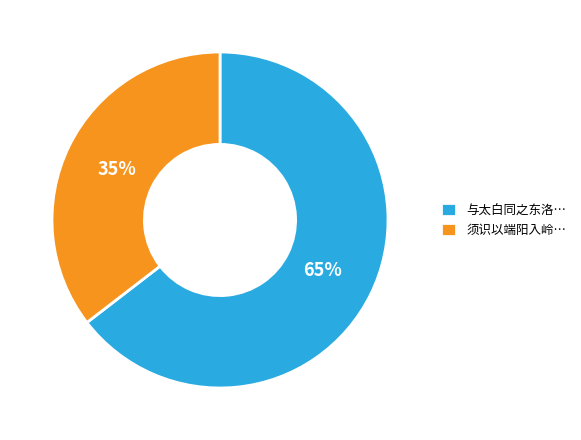

What percentage is the 与太白同之东洛… slice, to the nearest percent?

65%